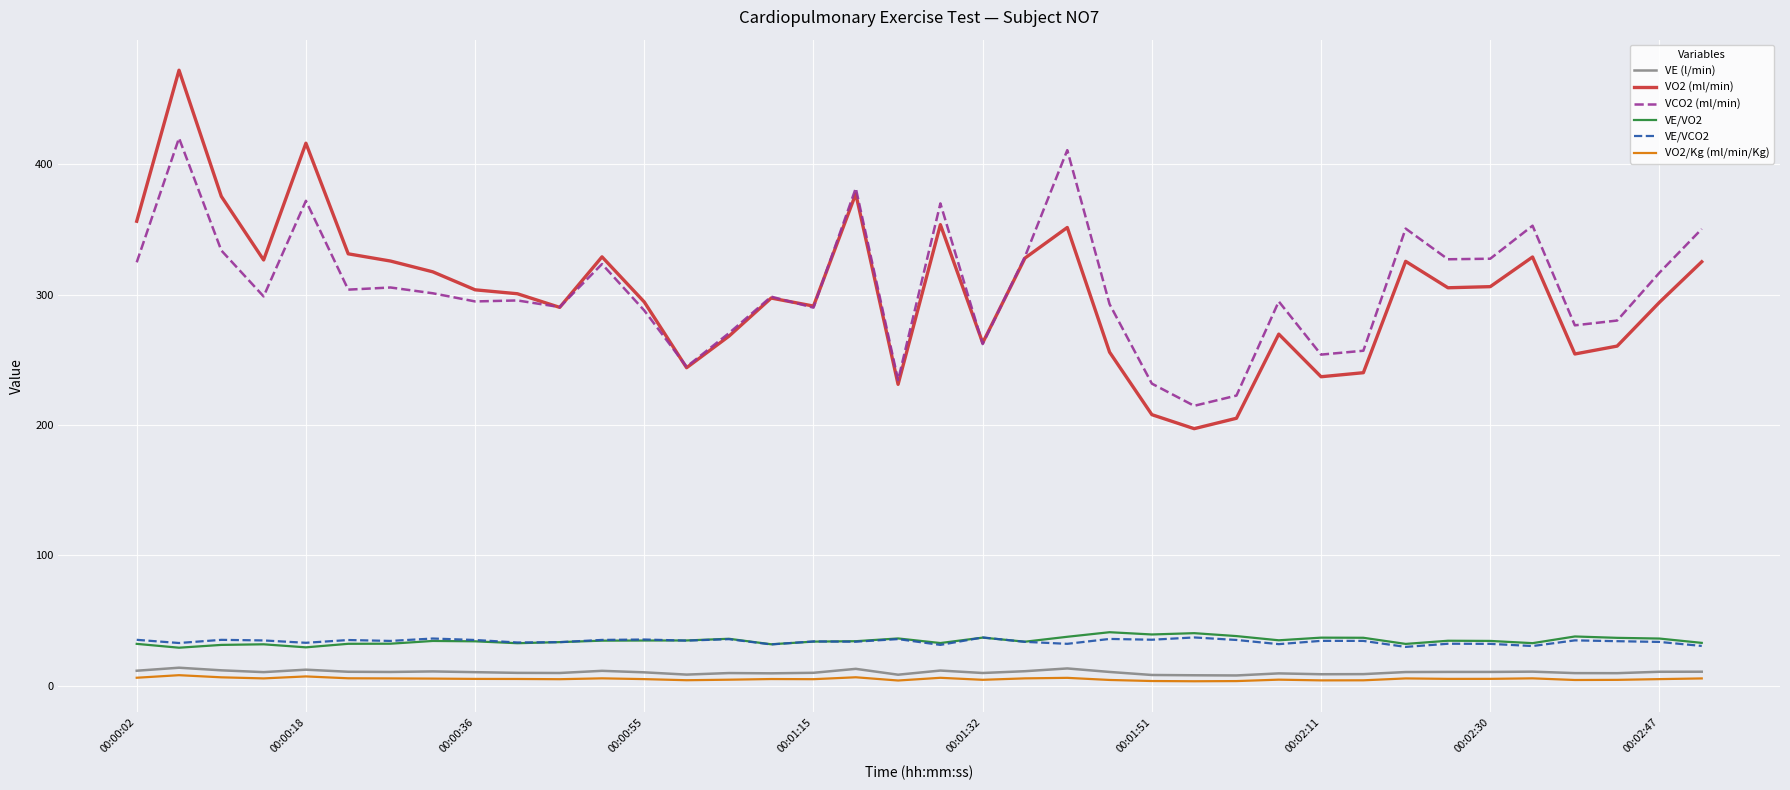

What is the minimum value for VE/VCO2?

29.7